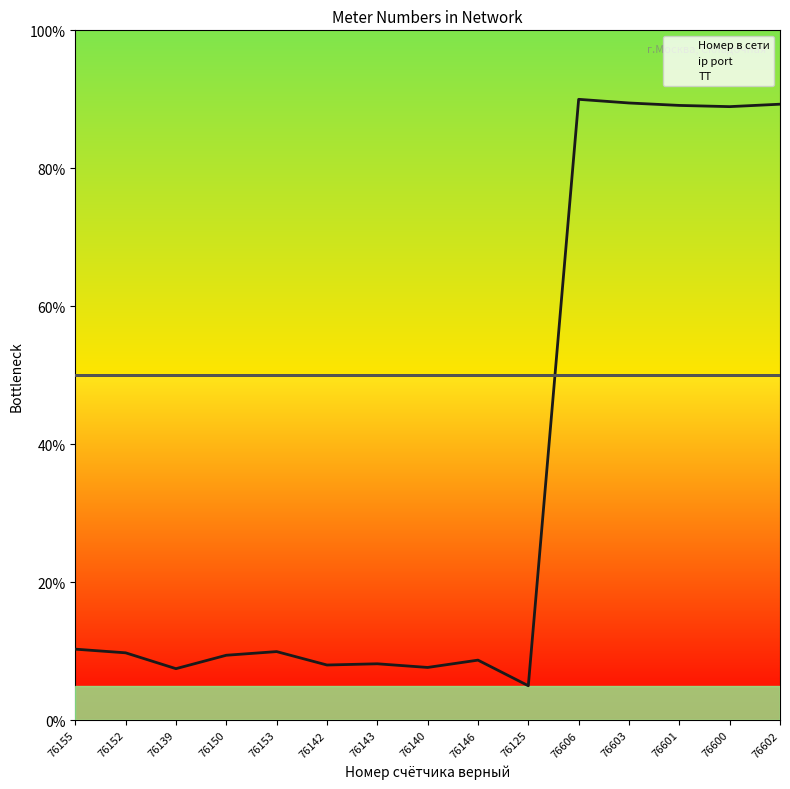

Is the value of Номер в сети at 76606 greater than the value of ТТ at 76150?

Yes